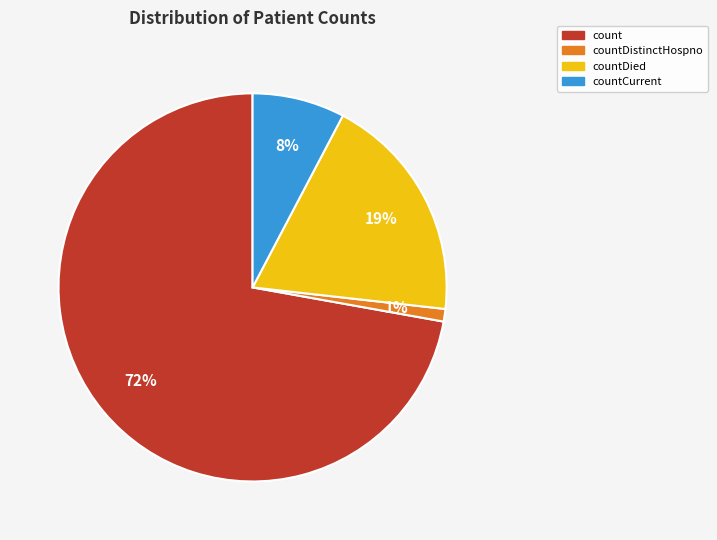

How many slices are in this pie chart?

4